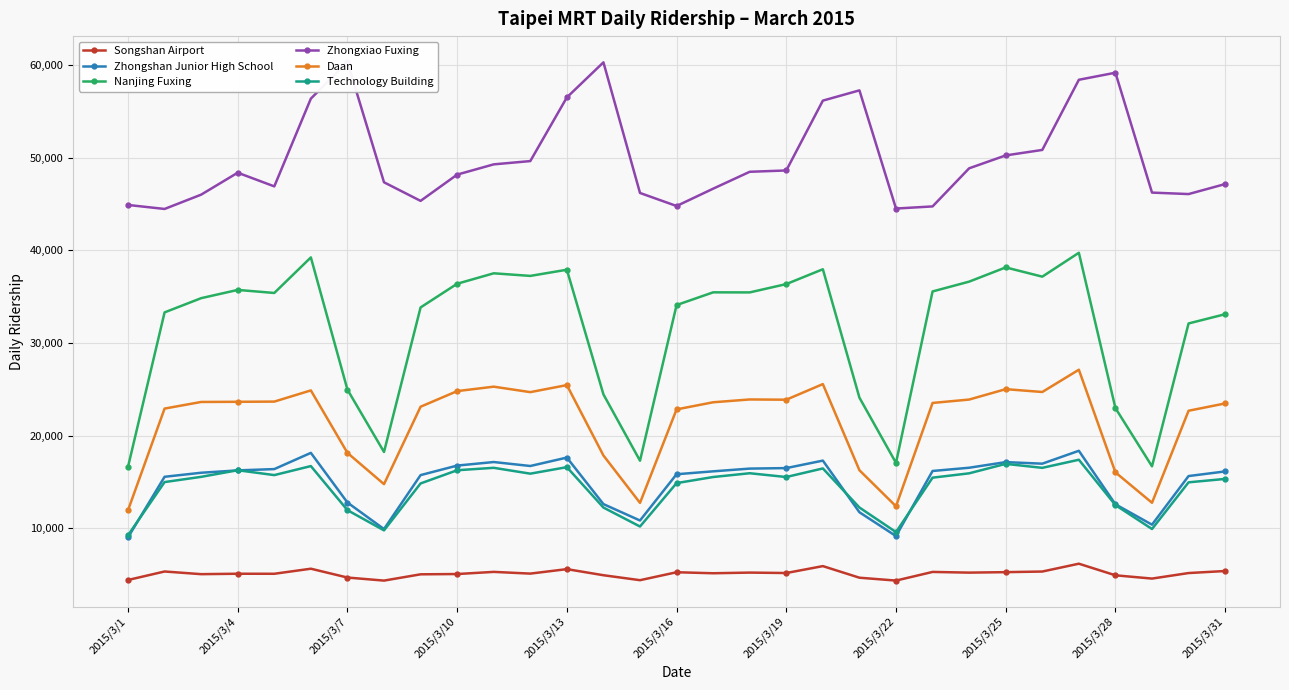

True or false: Nanjing Fuxing and Zhongshan Junior High School cross at least once.

False